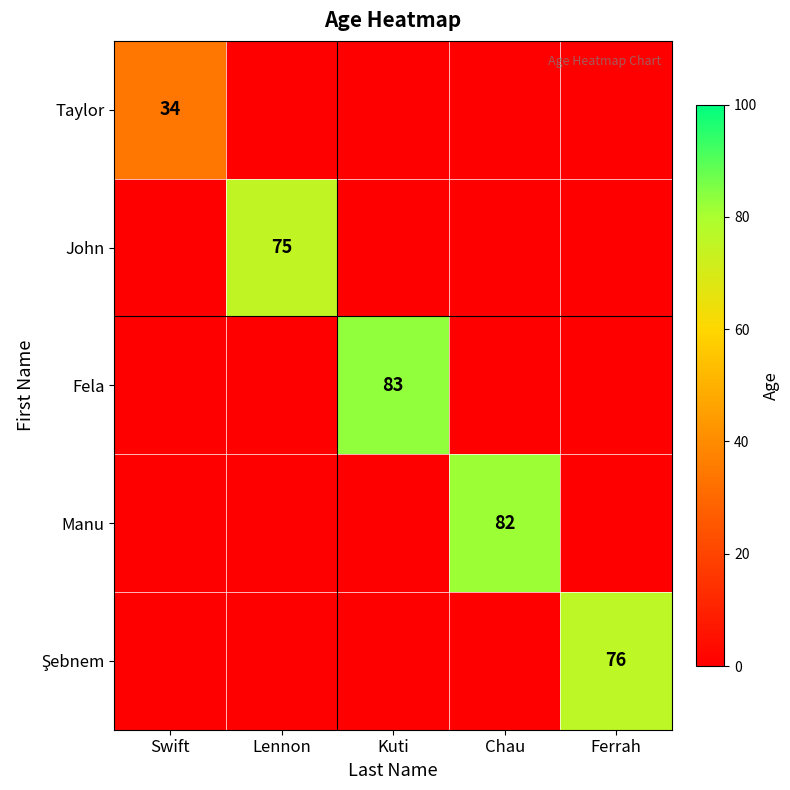

The John series shows 28 at Lennon. True or false?

False